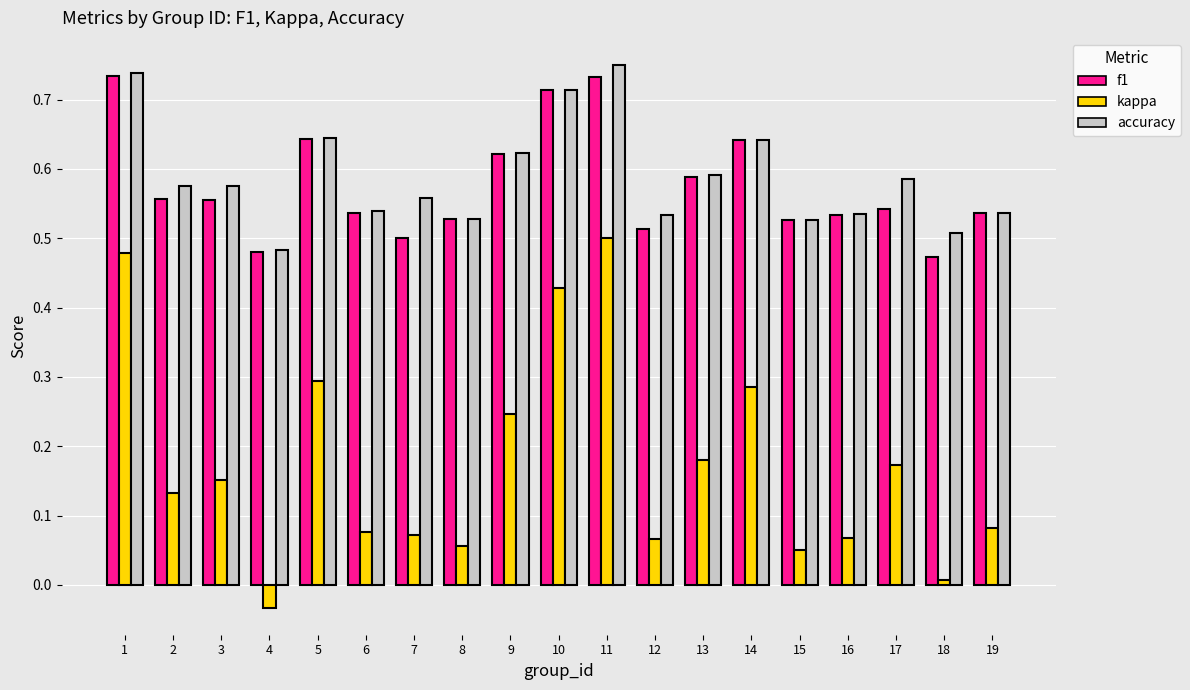

True or false: accuracy has a value of 0.6 at 2.

True